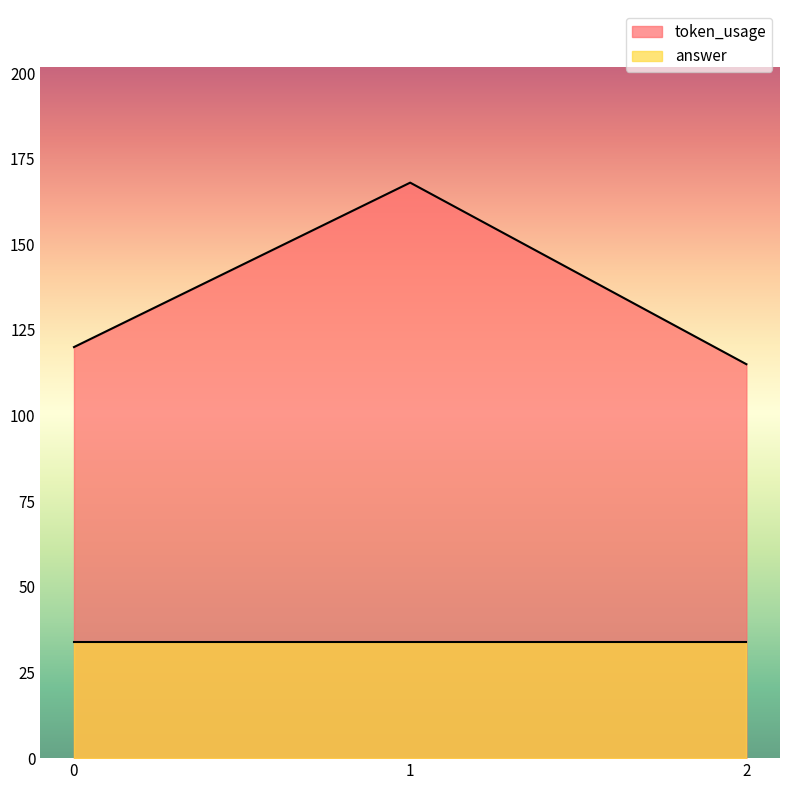

Does the chart display data point markers on the line(s)?

No